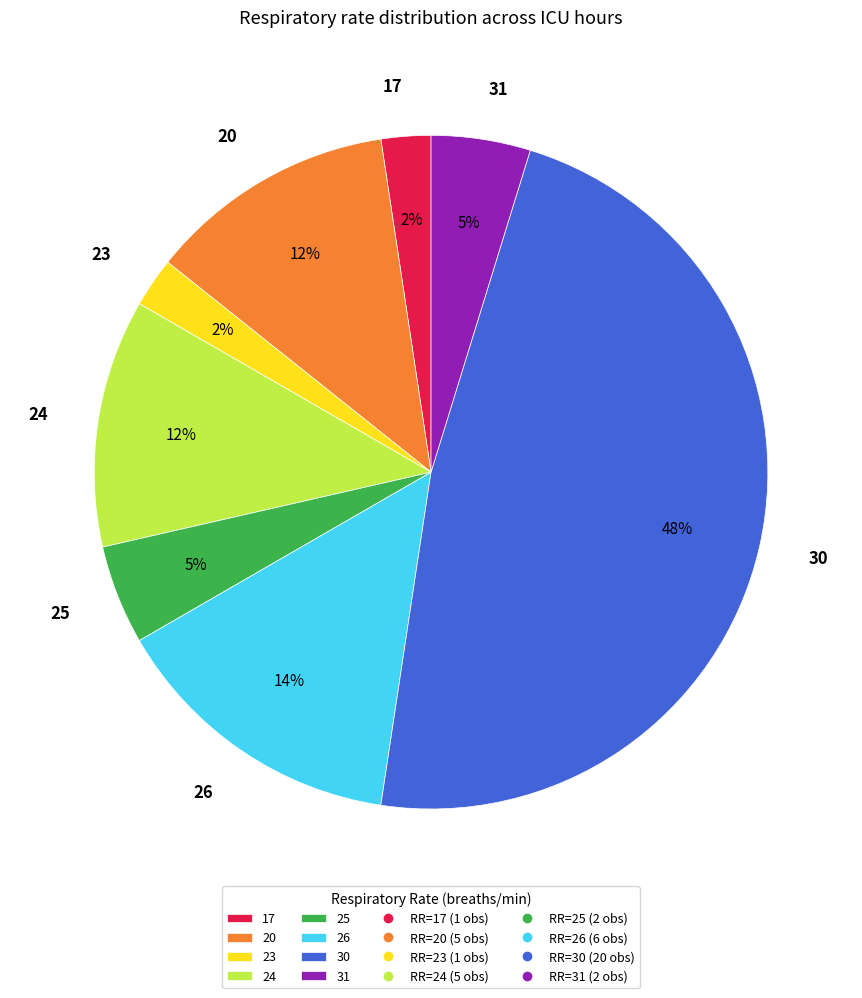

Is the sum of 24 and 30 greater than half?

Yes